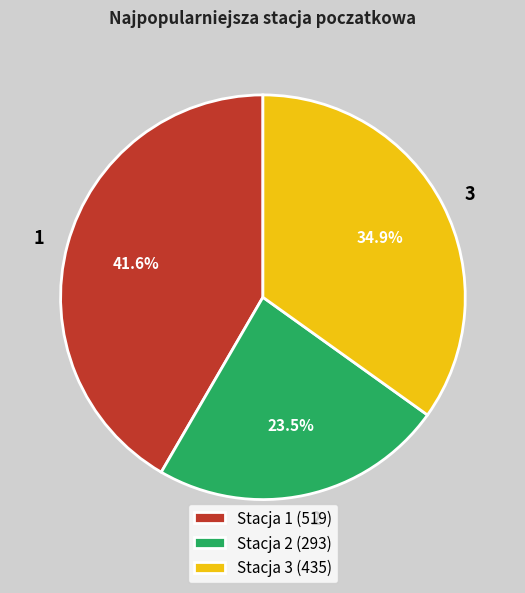

To the nearest percent, what percentage of the pie is 3?

35%